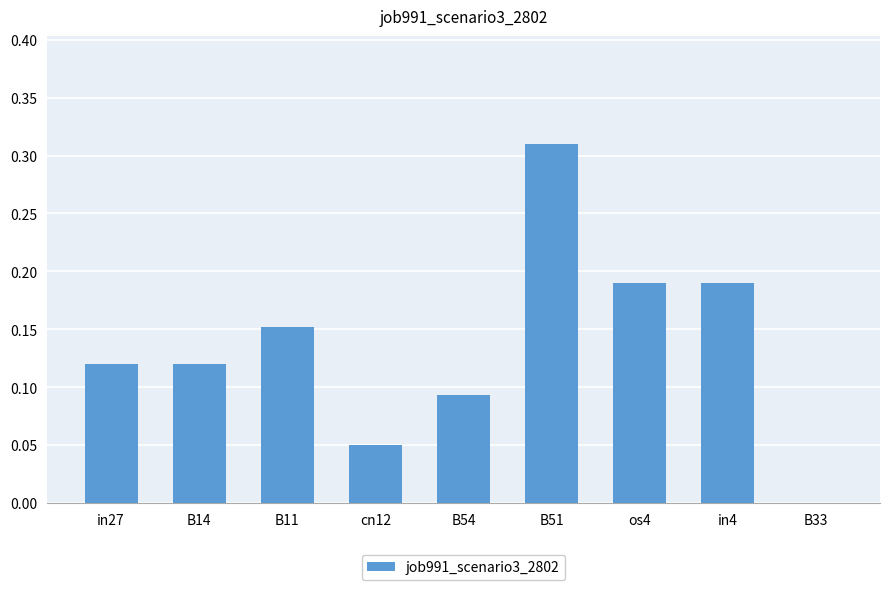

What is the sum of all values?

1.2